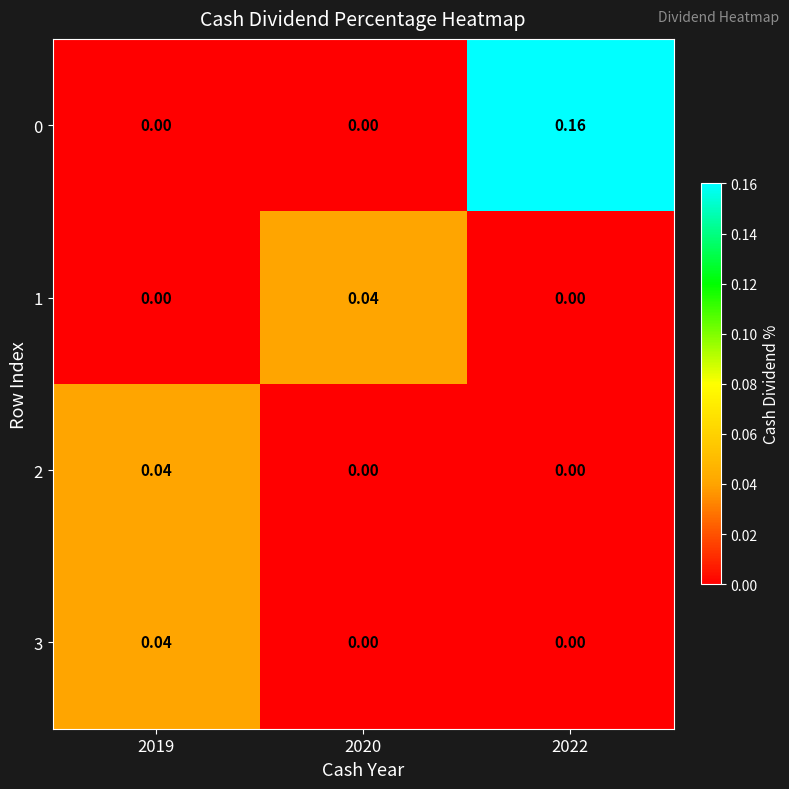

Is the value of 1 at 2020 greater than the value of 3 at 2020?

Yes